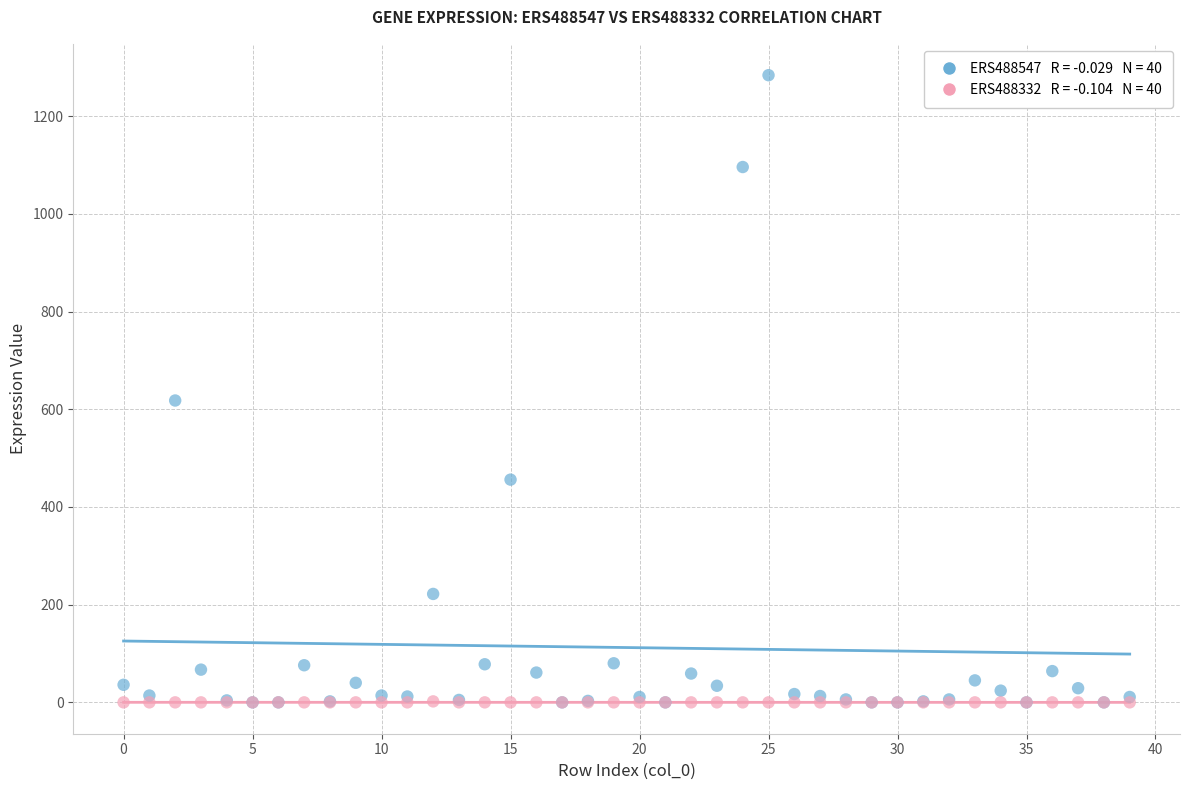

Across all series, what Y value is closest to 642?

618